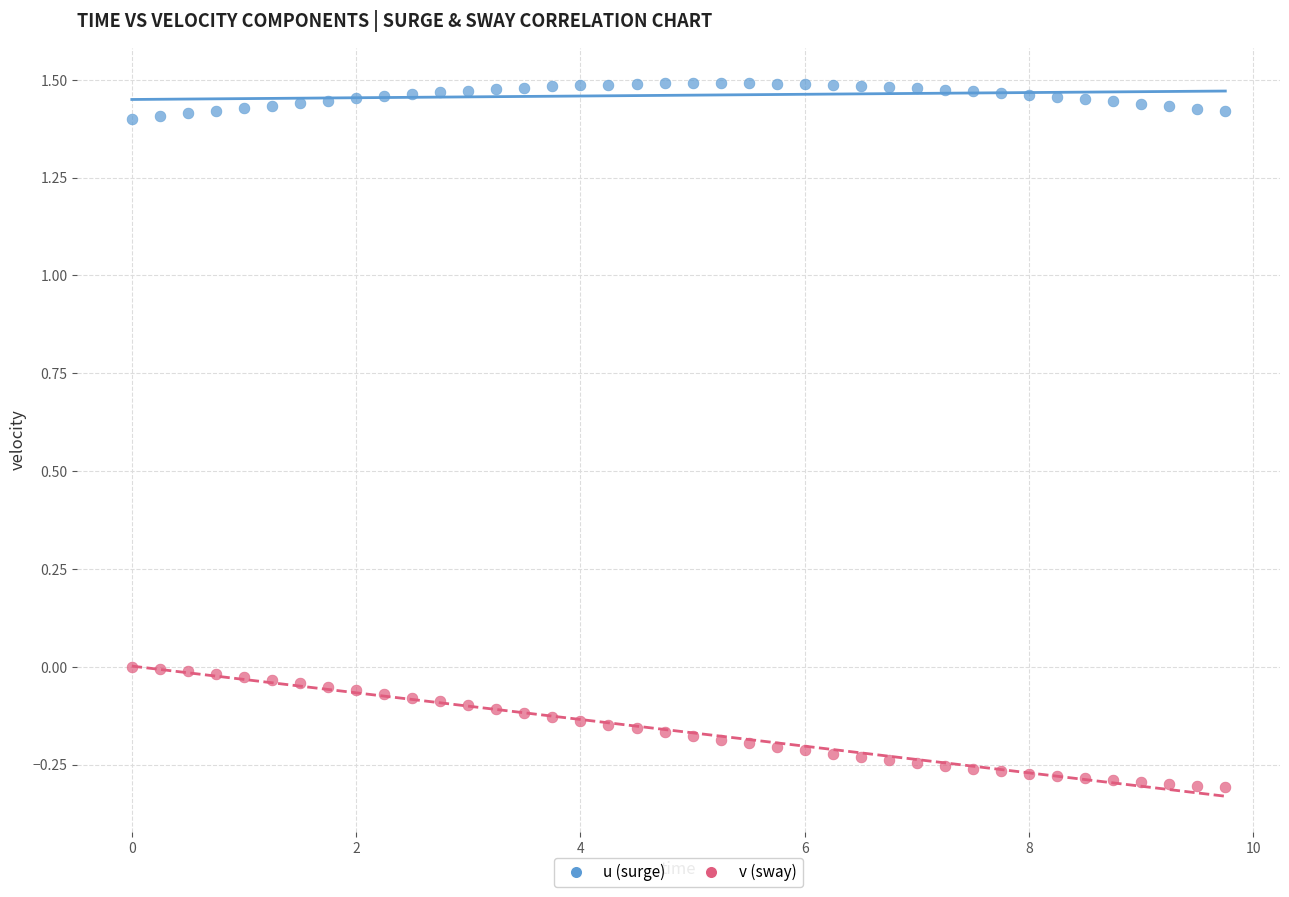

Across all data points, what is the range of Y values (max minus min)?

1.8